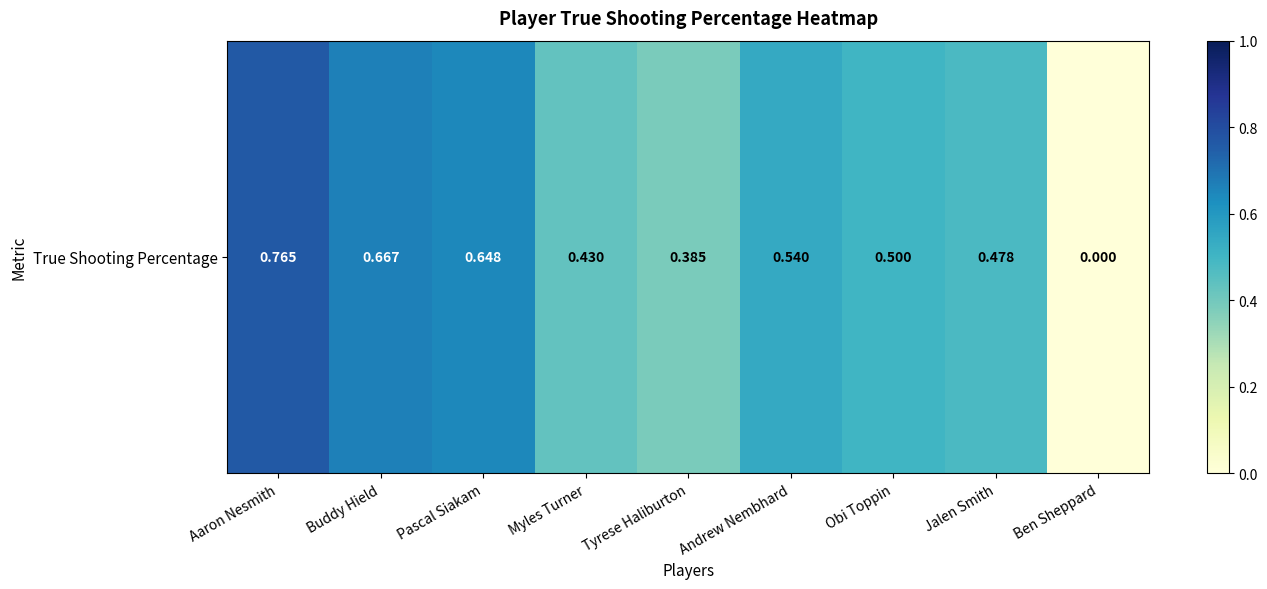

Where is the data nearest to the value 0?

Ben Sheppard